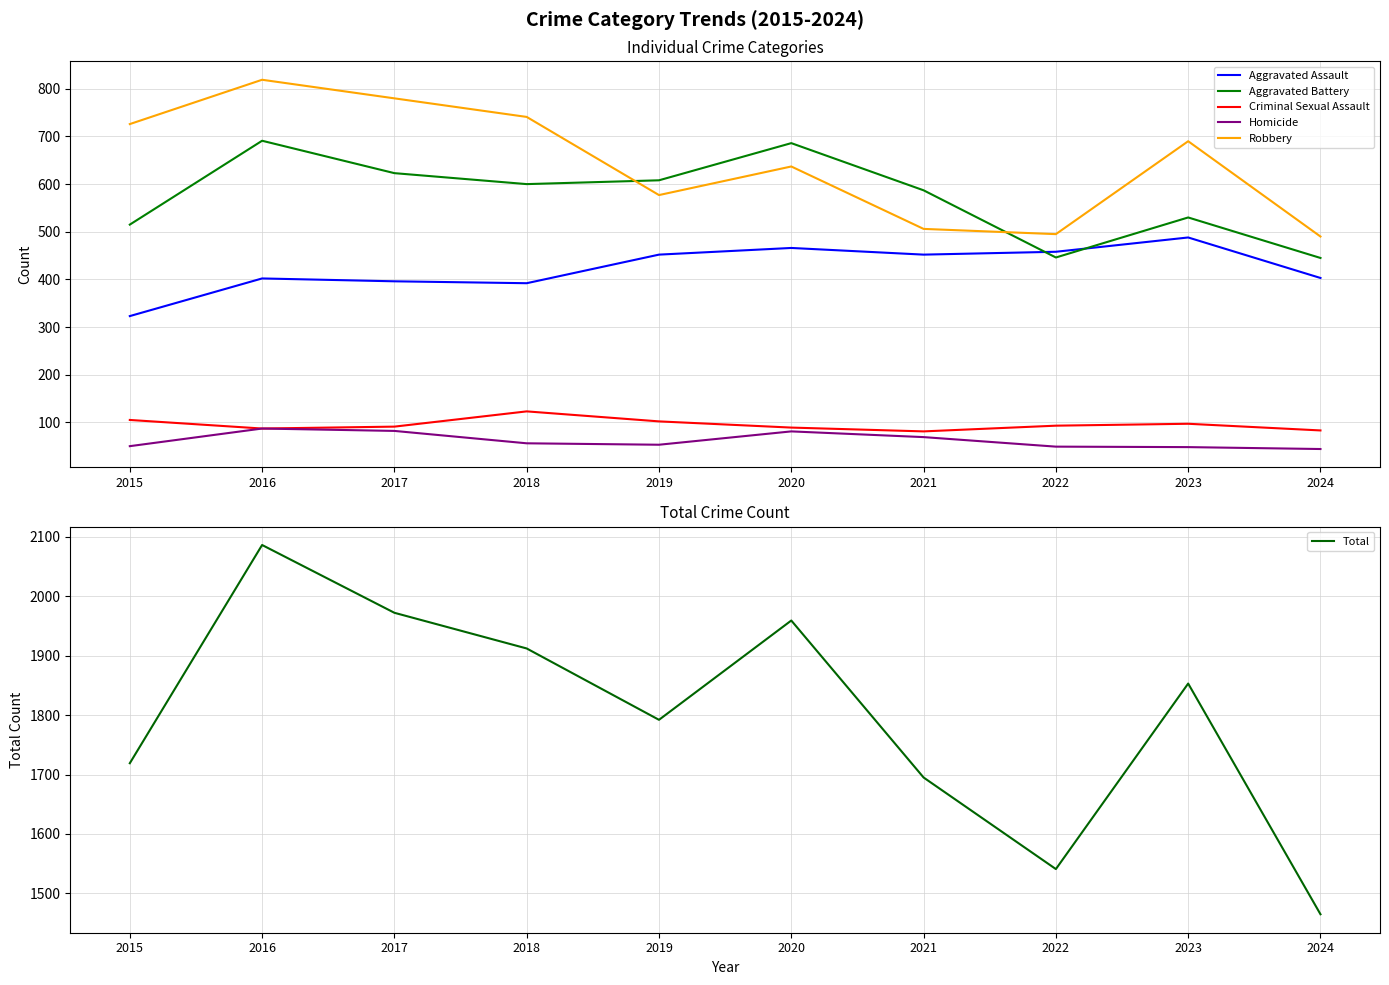

Which series has the widest spread of values?

Total